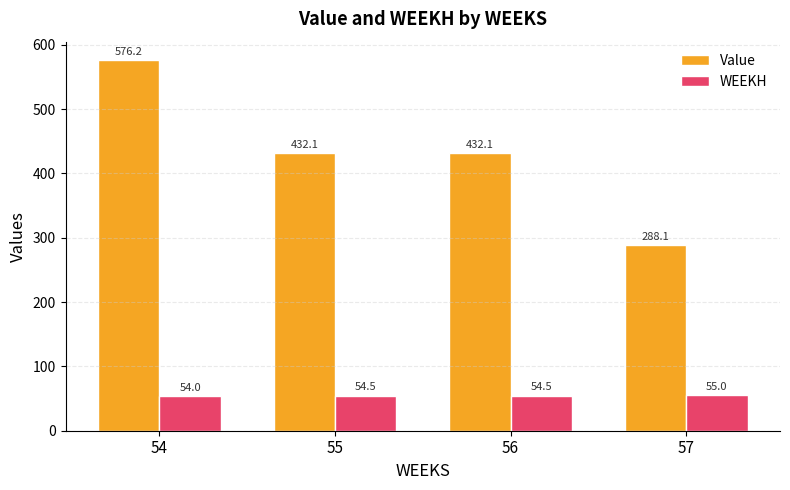

What is the difference between the highest and lowest values at 55?

377.6